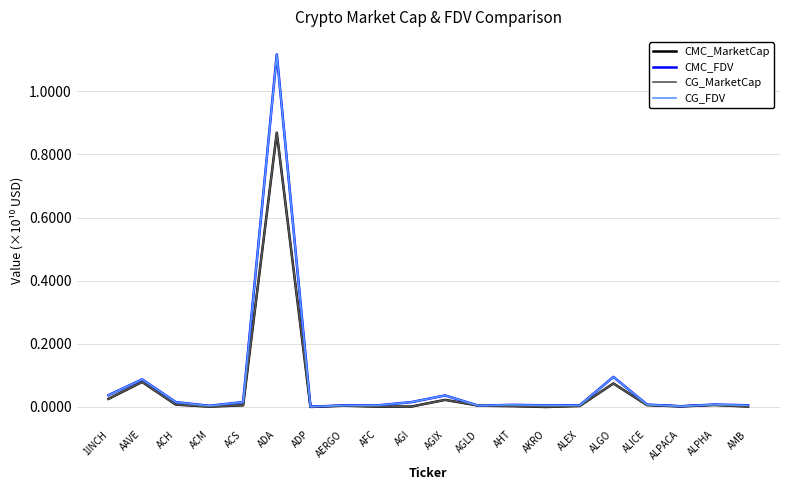

Where is the first local minimum for CMC_FDV?

ACM